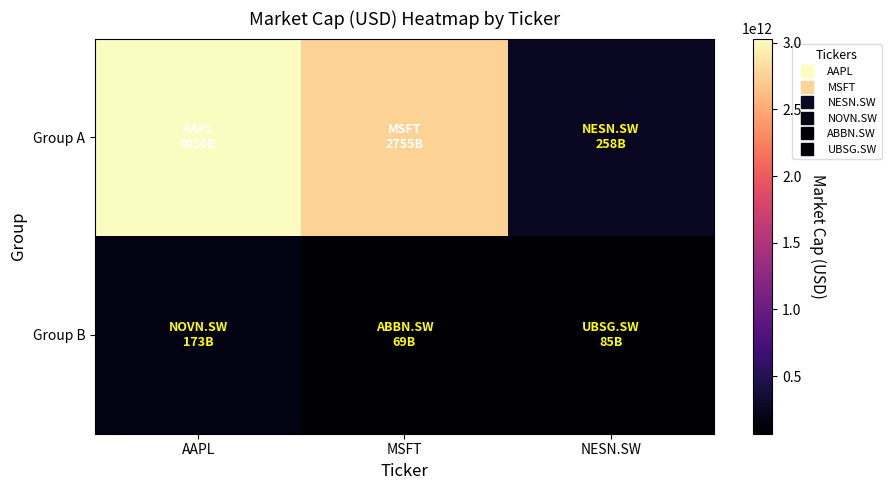

Reading left to right, list all the values displayed in this chart.

Group A: AAPL=3030152118272	MSFT=2754544140288	NESN.SW=257525006336
Group B: AAPL=172966952960	MSFT=68716519424	NESN.SW=85067333632